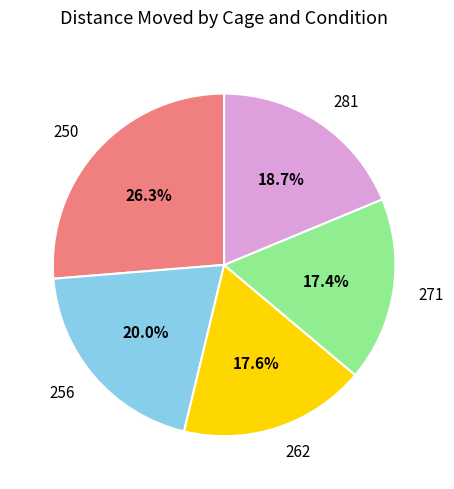

What is the largest slice in the pie chart?

250